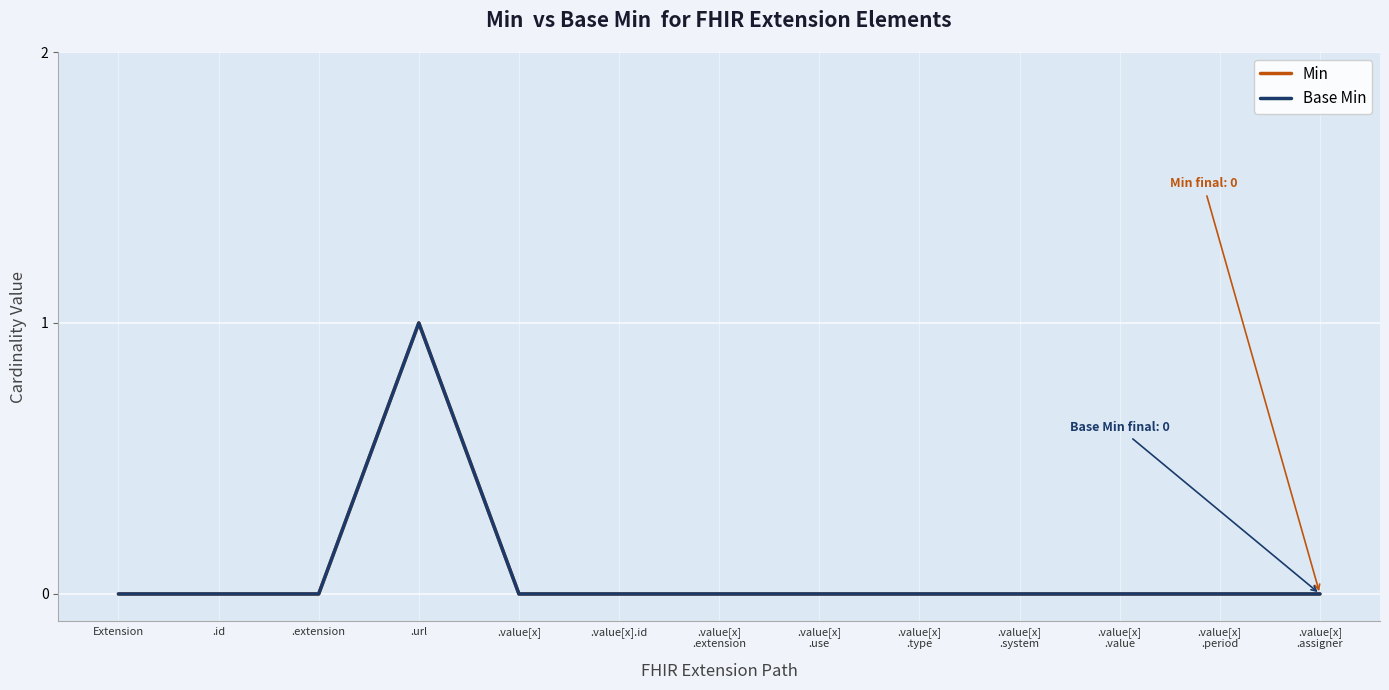

Does the chart have visible grid lines?

Yes